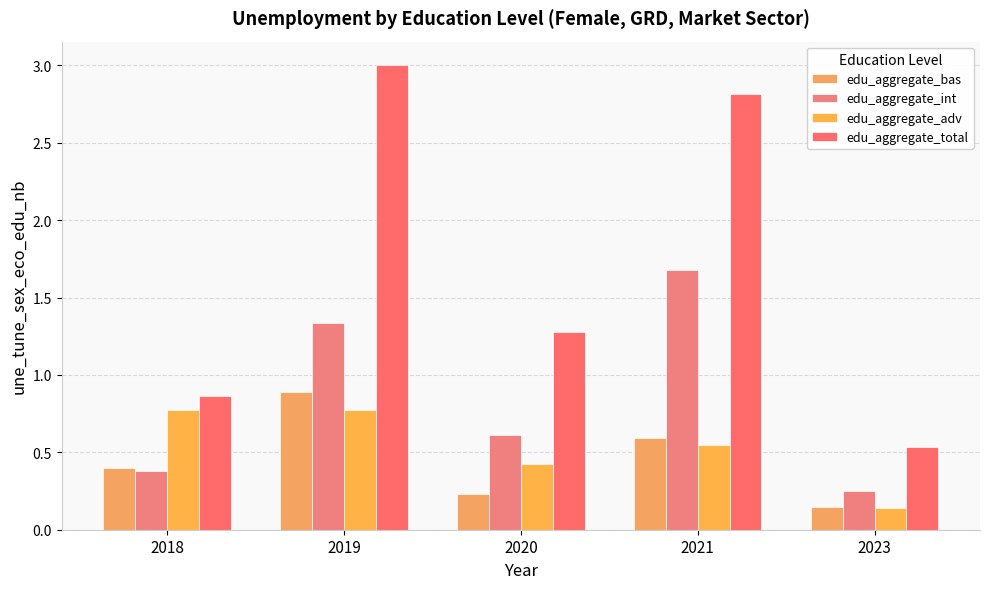

What is the greatest value displayed?

3.0